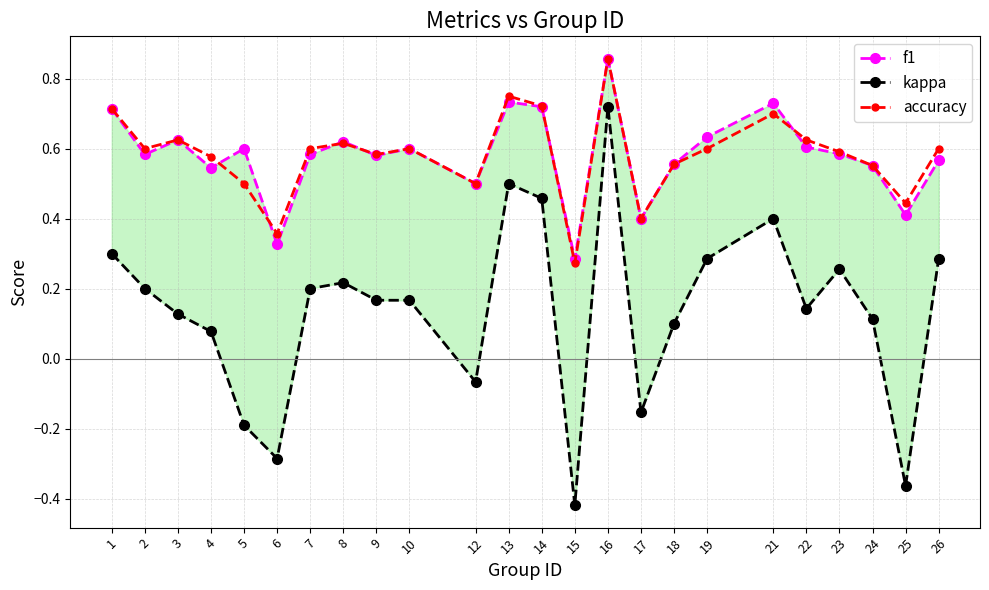

What is the difference between the kappa values at 21 and 6?

0.7